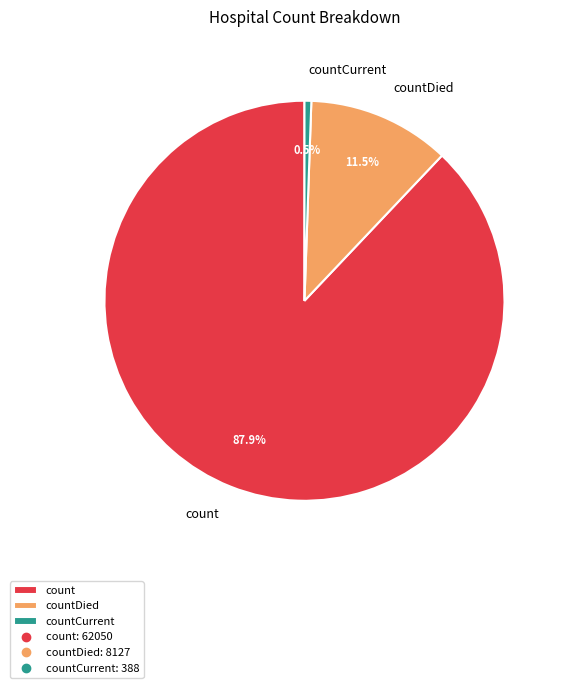

Which category has the smallest portion of the pie?

countCurrent